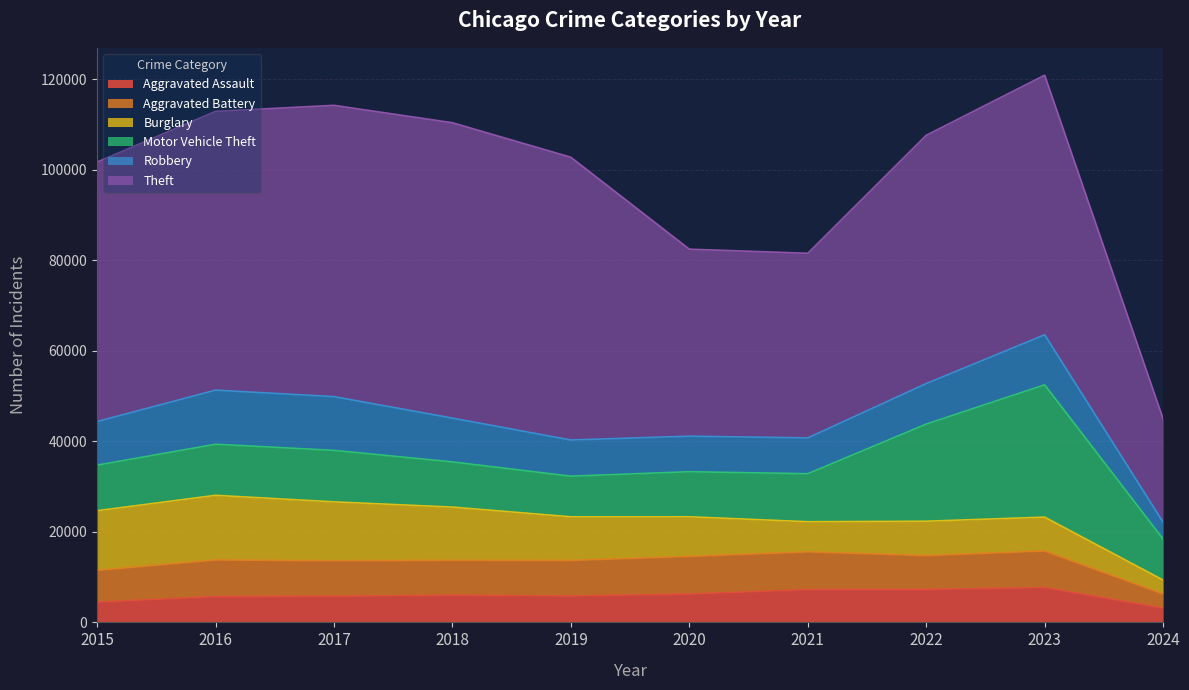

What is the difference between the maximum and minimum values in the Burglary series?

11239